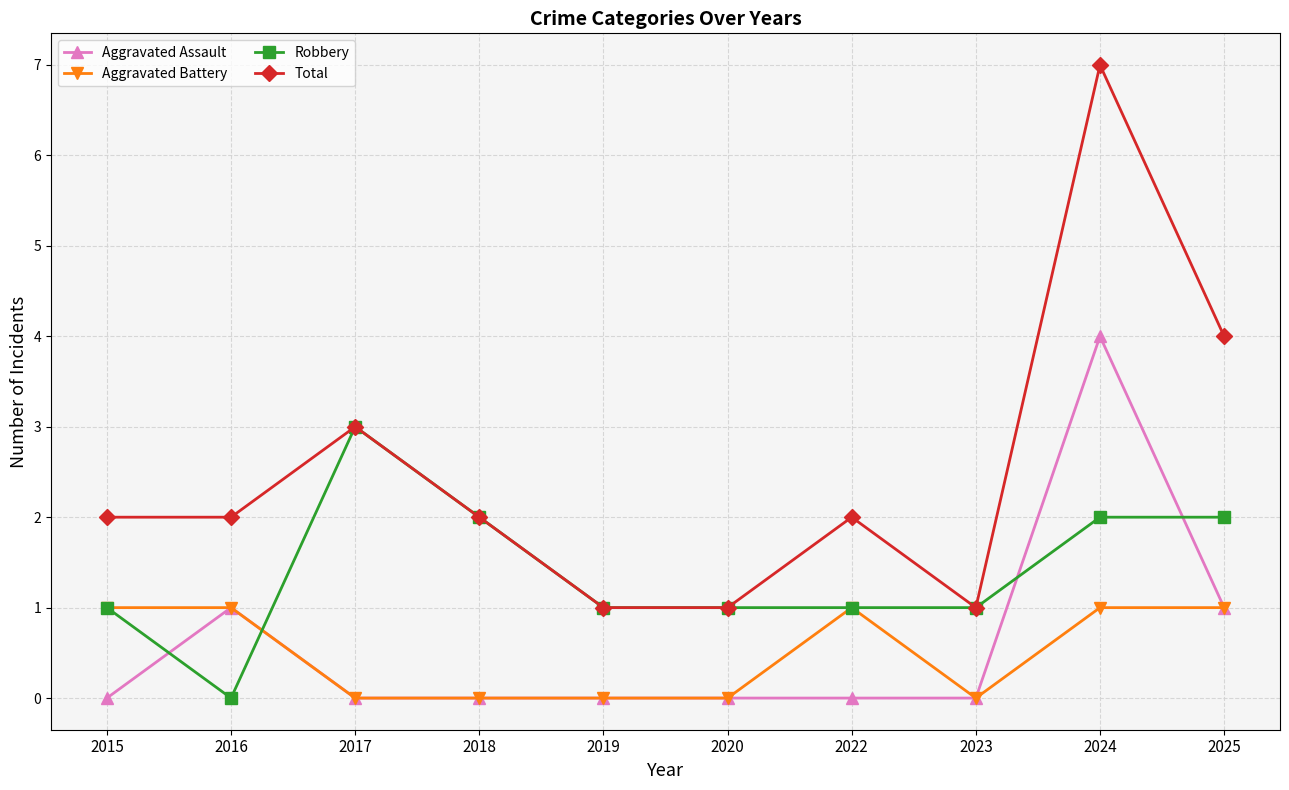

At which label does Robbery reach its minimum?

2016